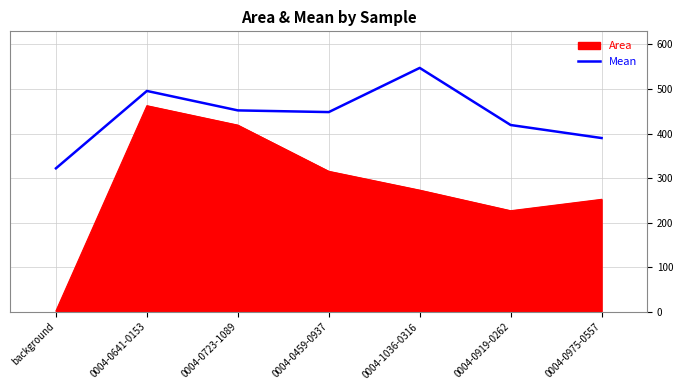

Which series has the largest range (max minus min)?

Area